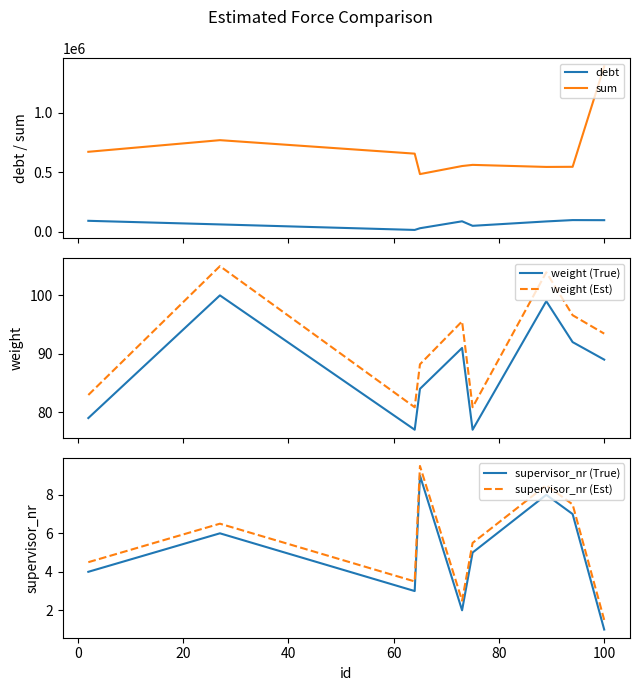

What are all the series names shown in the legend?

debt, sum, weight (True), weight (Est), supervisor_nr (True), supervisor_nr (Est)